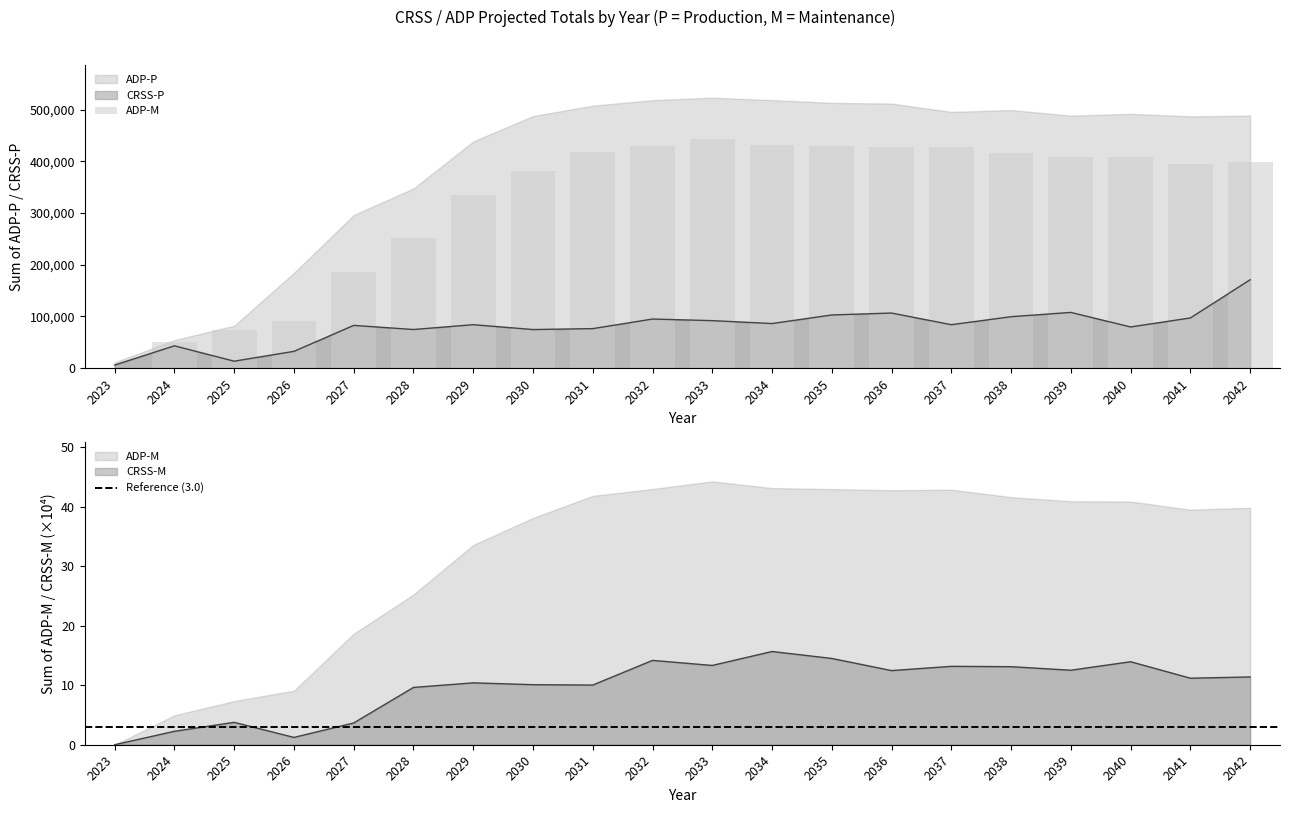

What is the average value of the CRSS-M series?

9.8